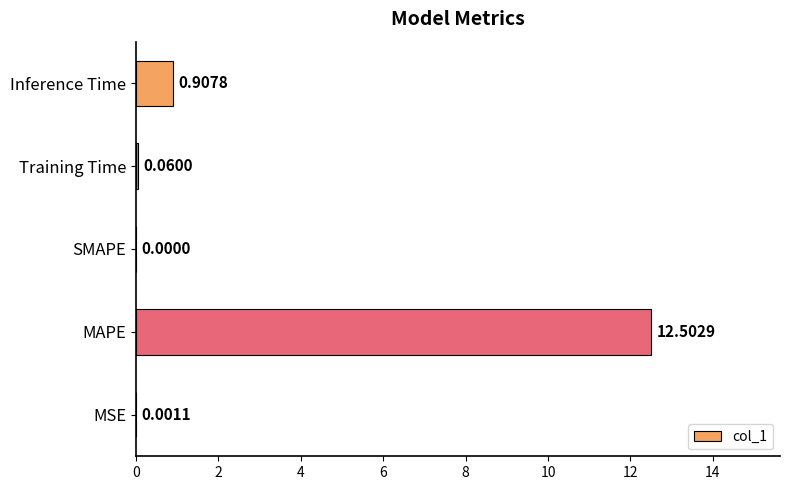

What is the change in value from Training Time to Inference Time?

+0.8